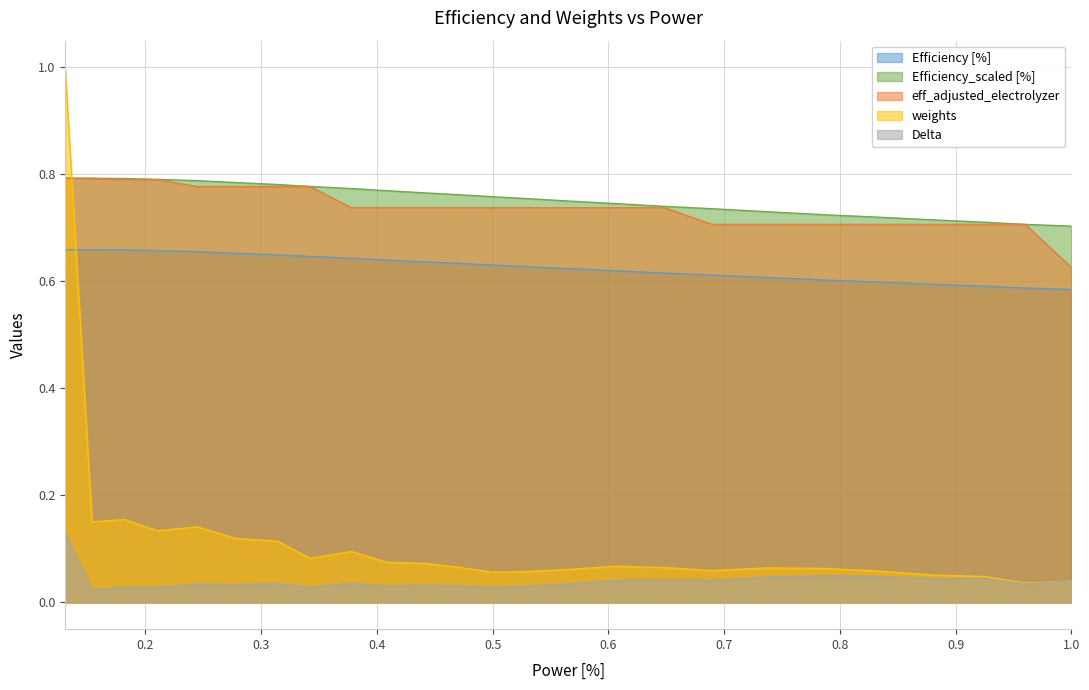

True or false: Efficiency_scaled [%] has more than 1 interior local peaks.

False